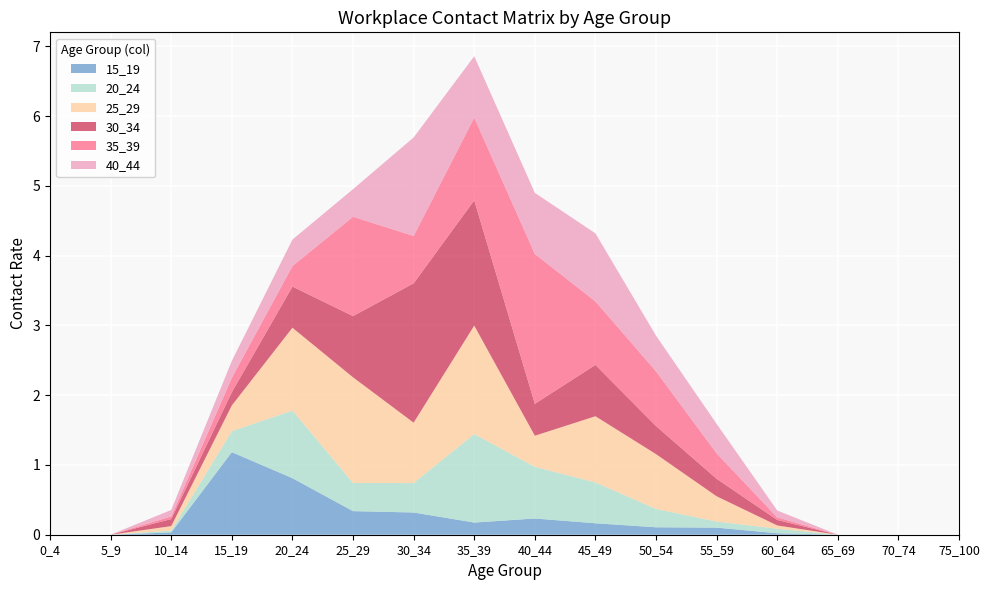

How many categories are shown in the chart?

16